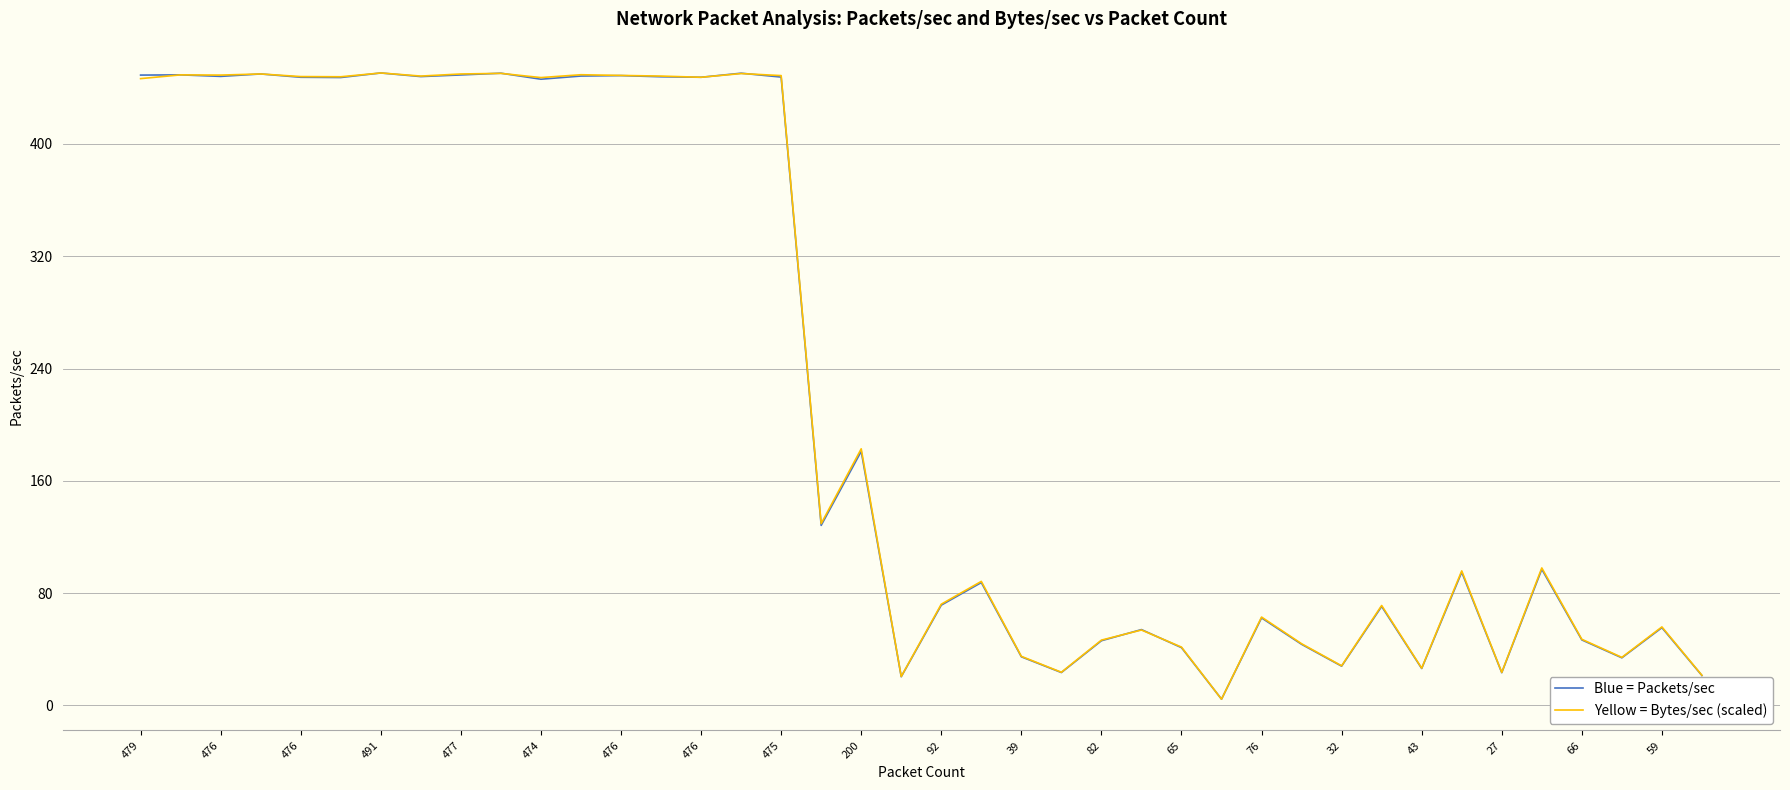

What is the maximum value shown in the chart?

450.5